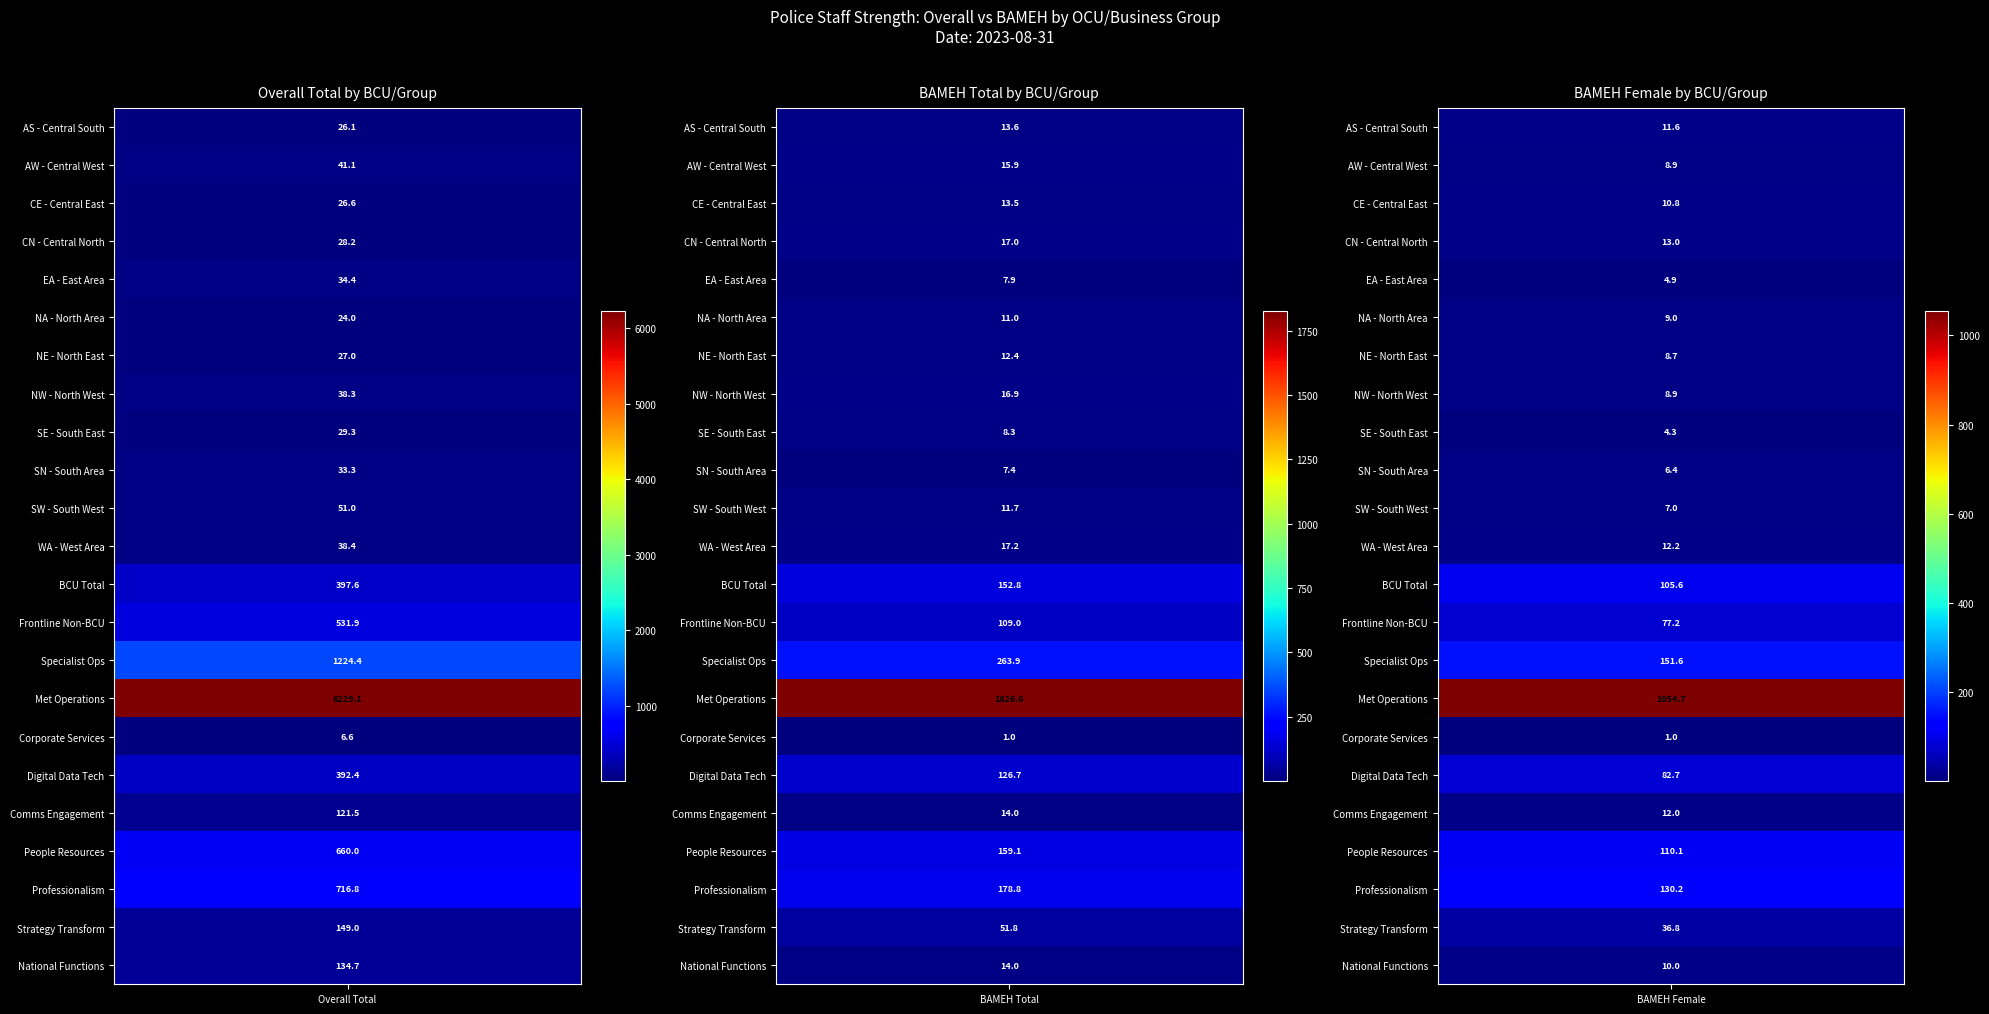

True or false: CE - Central East has a value of 19.0 at 1.

False